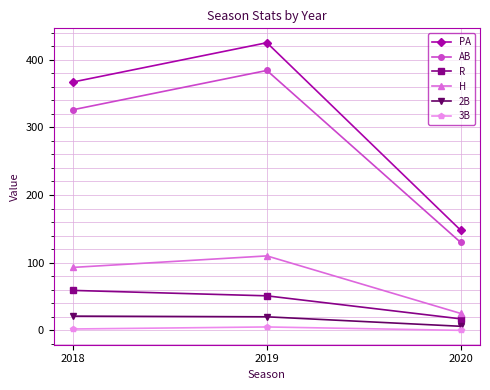

What is the difference between the maximum and minimum values in the 3B series?

5